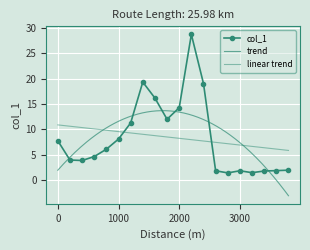

At which category does the chart reach its minimum across all series?

2800